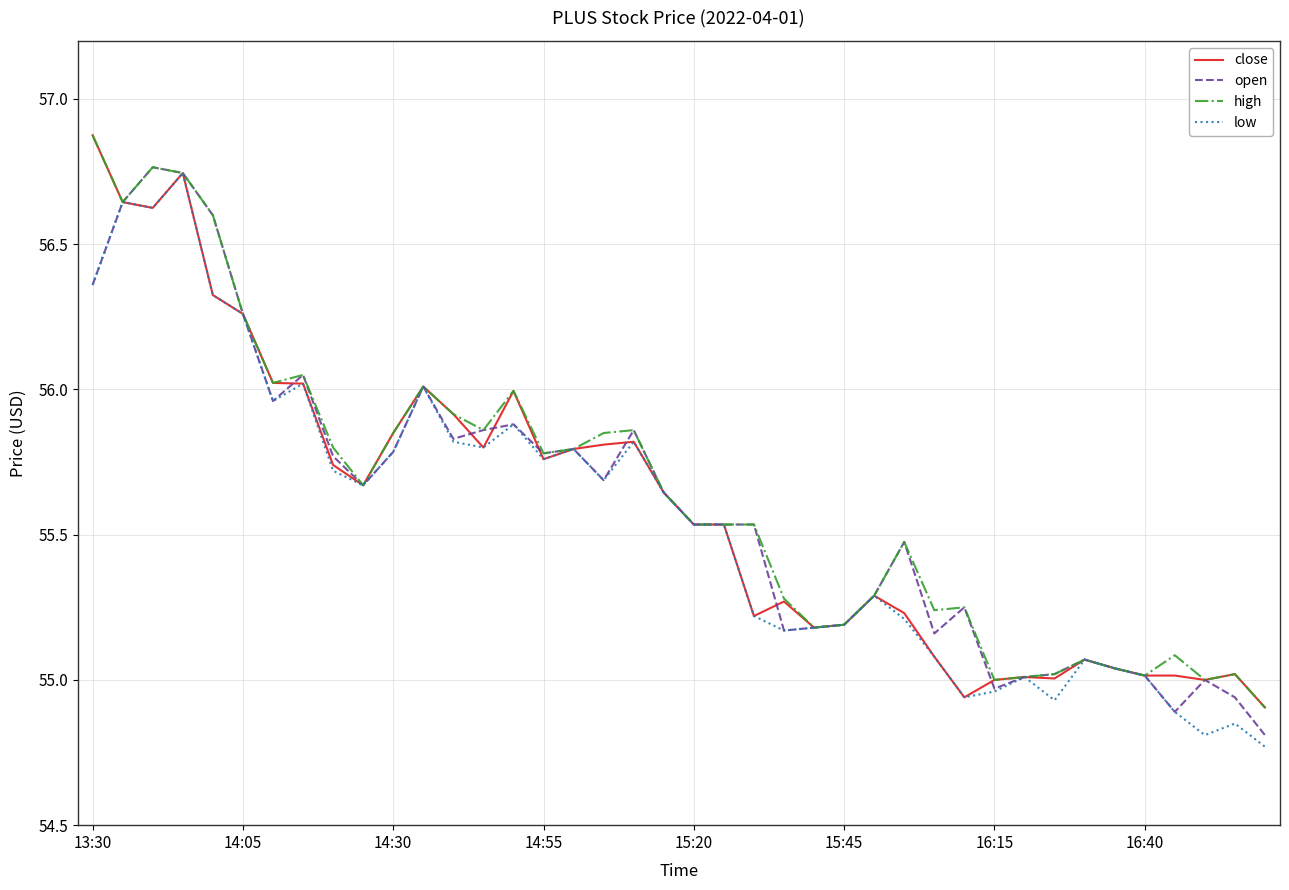

What is the maximum value shown in the chart?

56.9